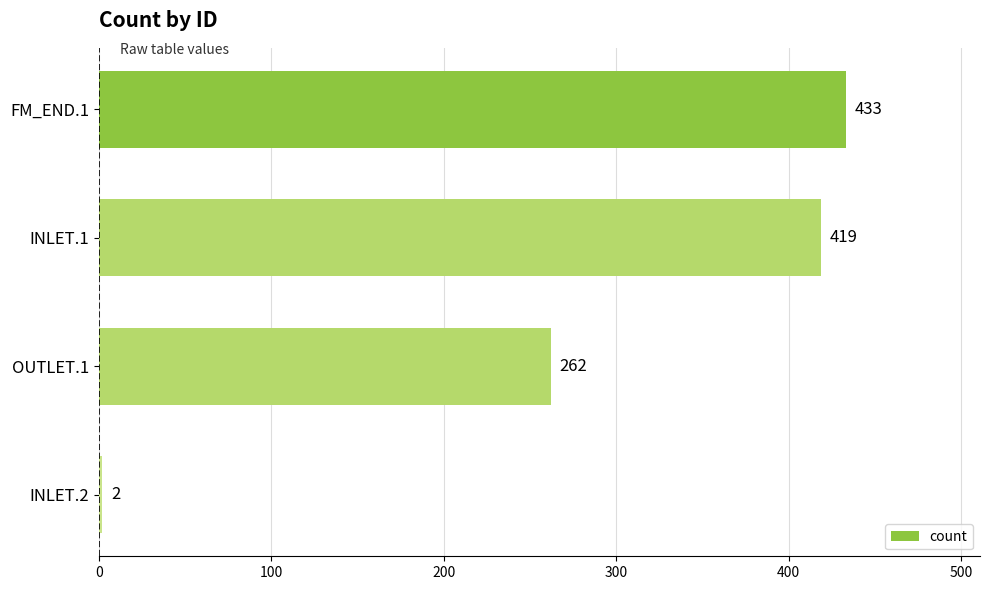

True or false: the data shows 419 at INLET.1.

True